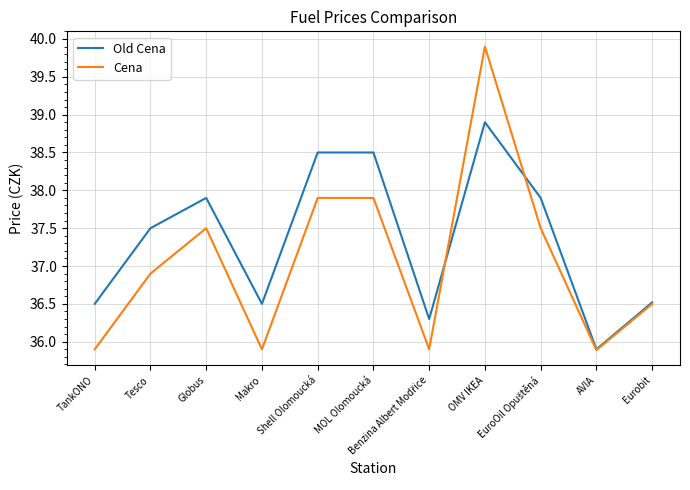

What are all the series names shown in the legend?

Old Cena, Cena